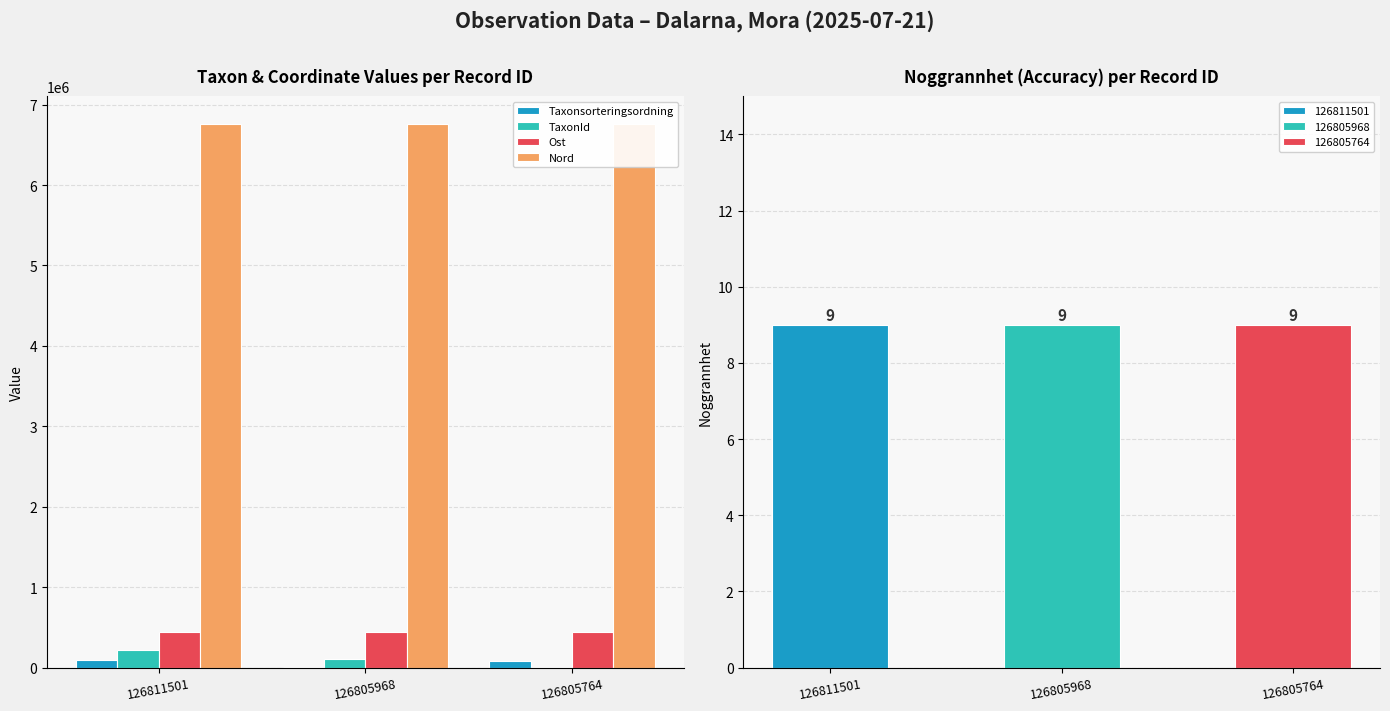

What is the maximum value for Ost?

442717